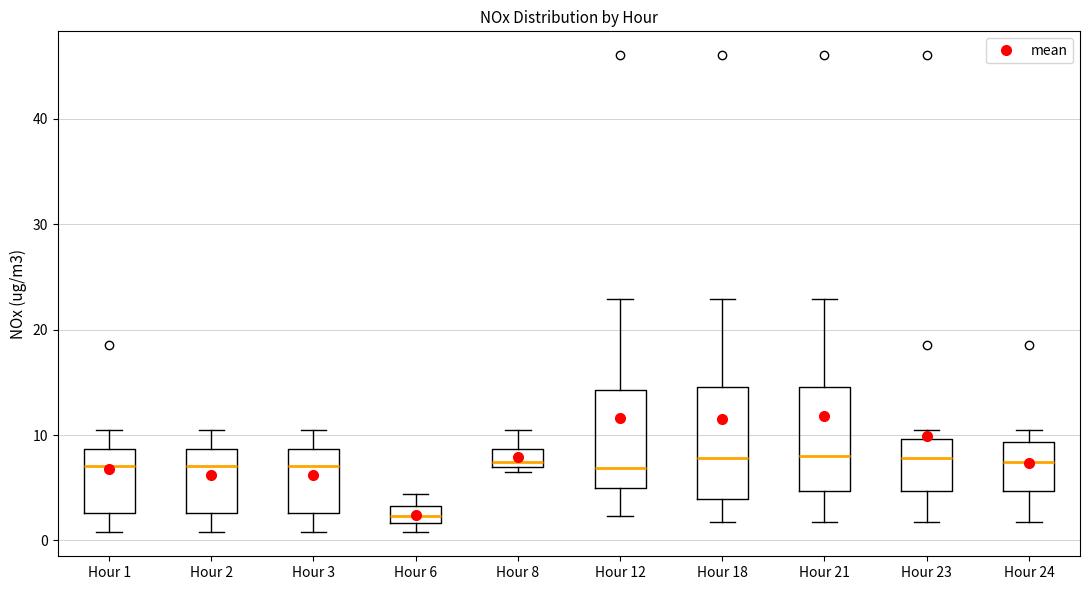

Which box has the lowest median line?

Hour 6